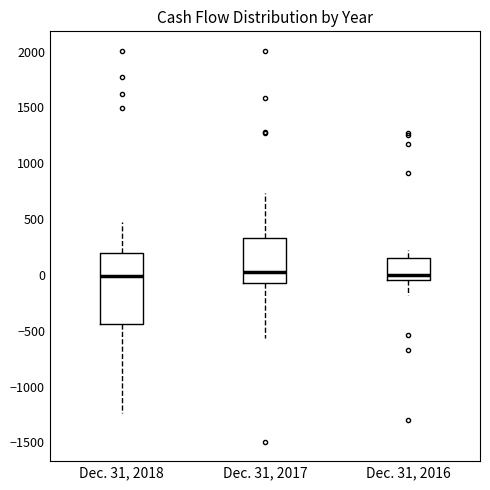

Where is the upper edge of the box for Dec. 31, 2017 on the y-axis? The values are not printed on the chart, so give them approximately, as read against the axis.

350